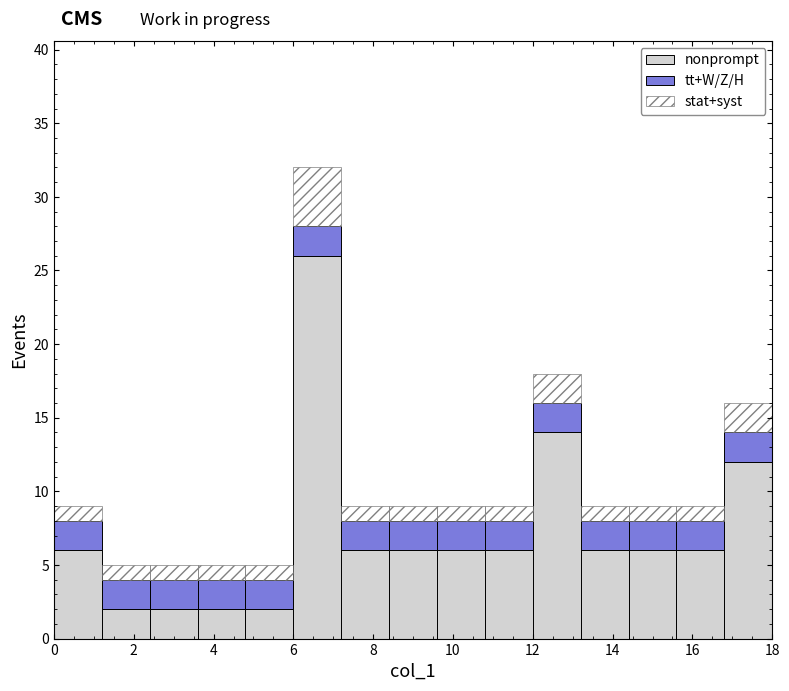

What is the total height of the stacked bar covering 3.6 to 4.8 on the x-axis? The values are not printed on the chart, so give them approximately, as read against the axis.

5